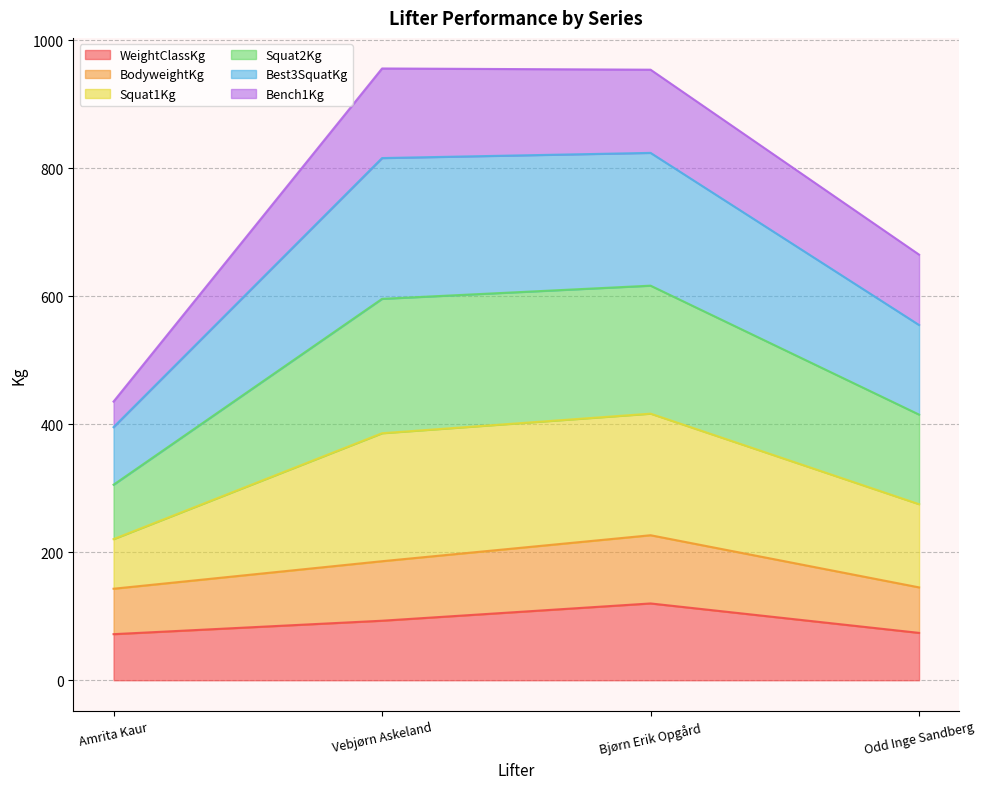

At which category does WeightClassKg reach its first local peak?

Bjørn Erik Opgård